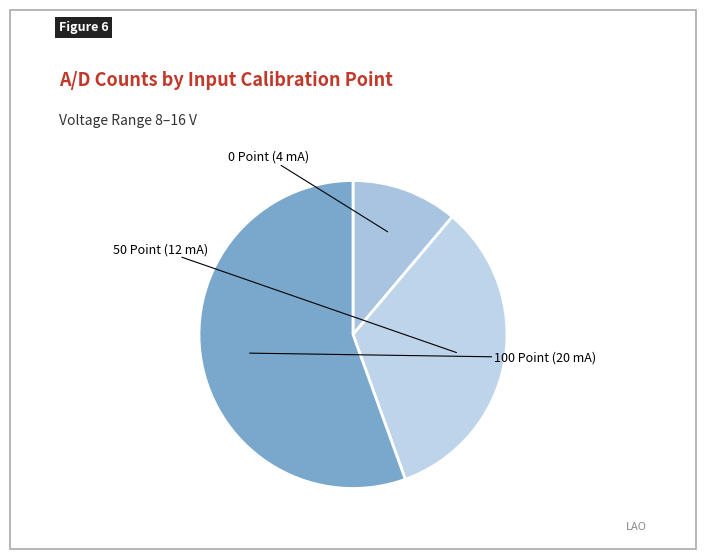

What is the largest slice in the pie chart?

100 Point (20 mA)